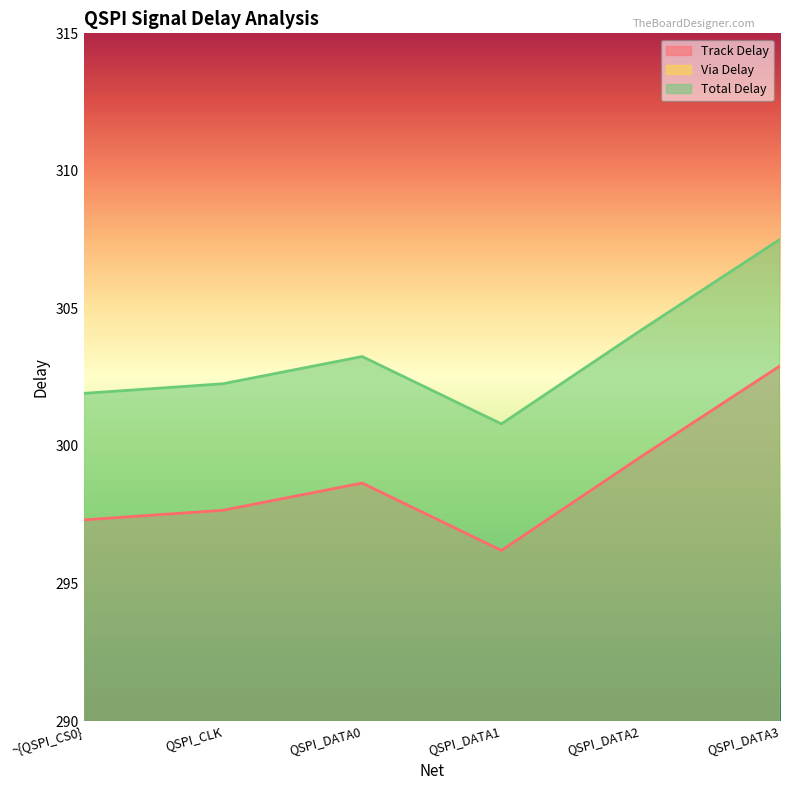

Read the Track Delay value at ~{QSPI_CS0}.

297.3